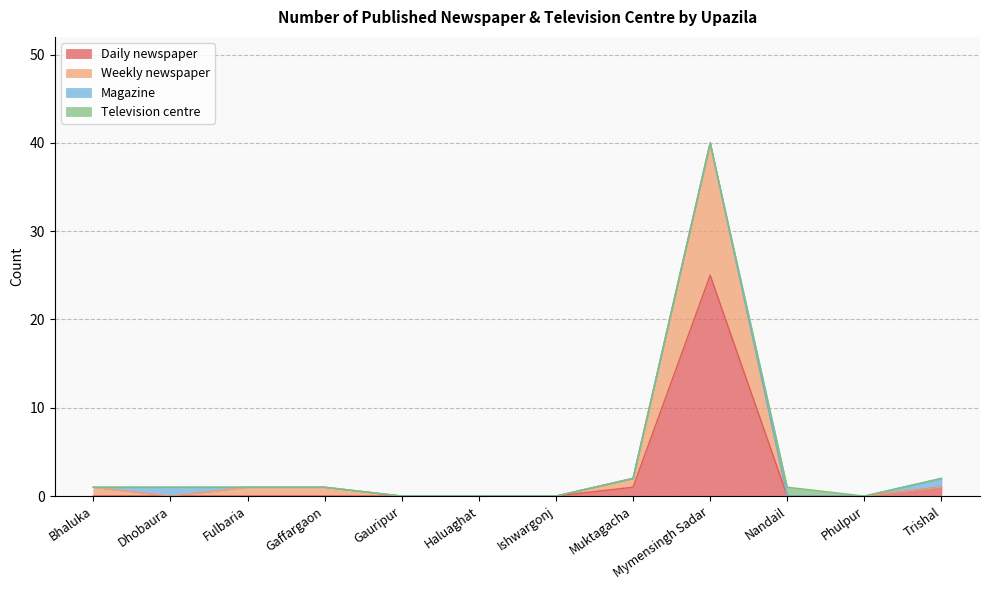

At which category is the sum across all series the highest?

Mymensingh Sadar